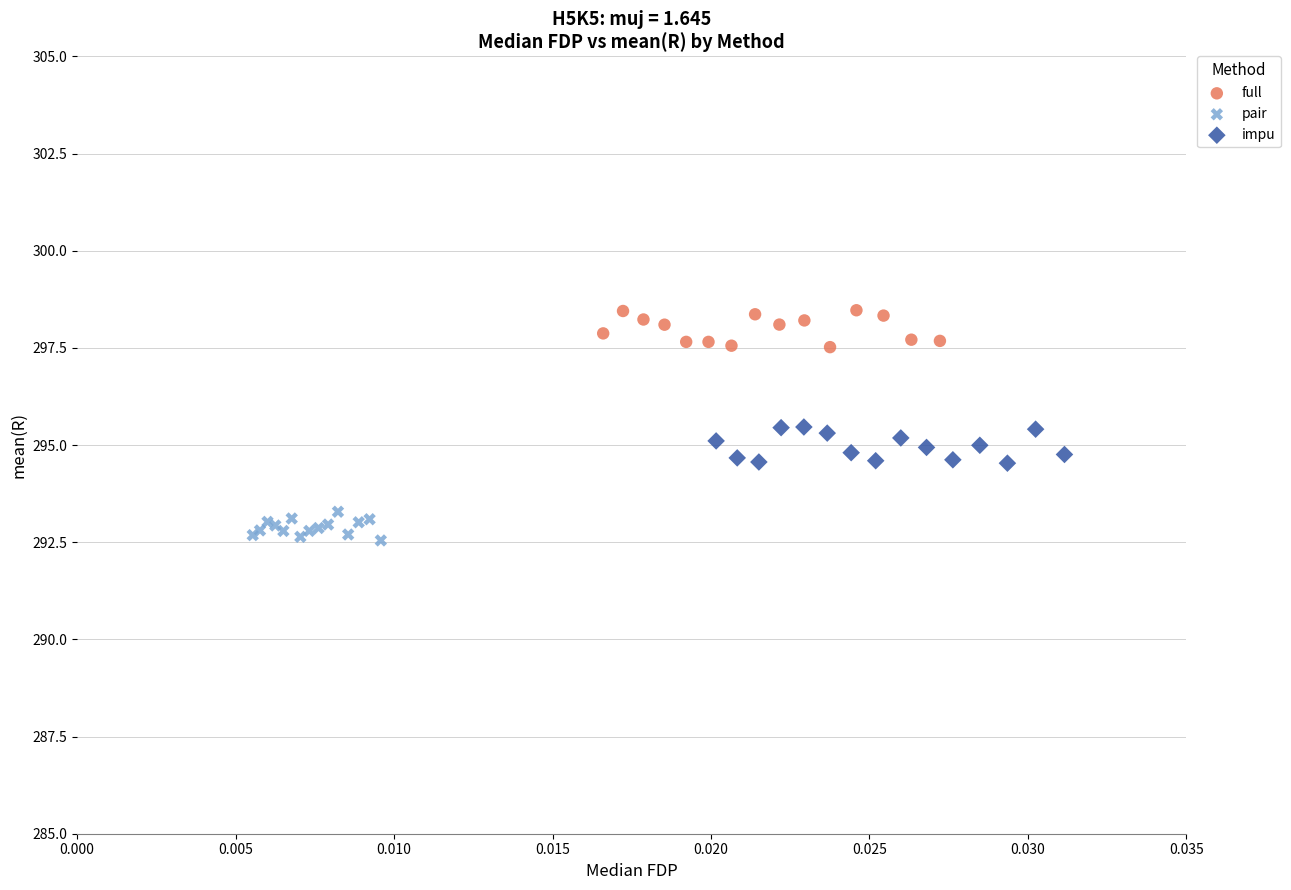

Which series contains the highest Y value?

full